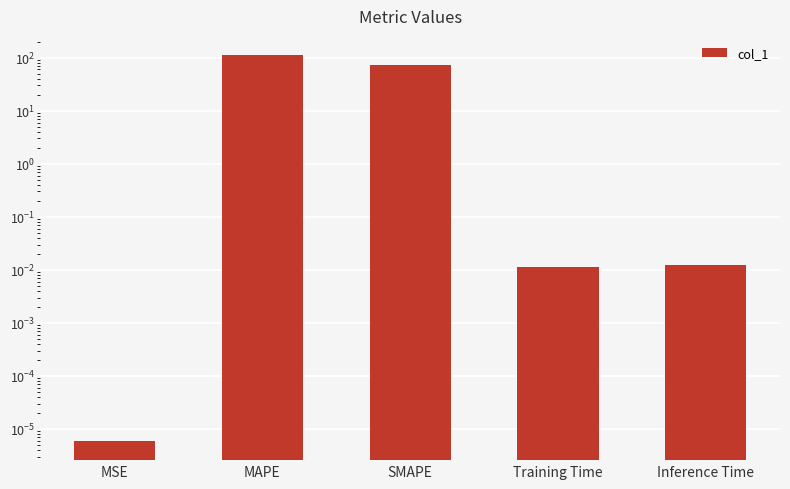

Reading left to right, what are all the values shown in this chart?

MSE=0.0	MAPE=111.8	SMAPE=71.7	Training Time=0.0	Inference Time=0.0